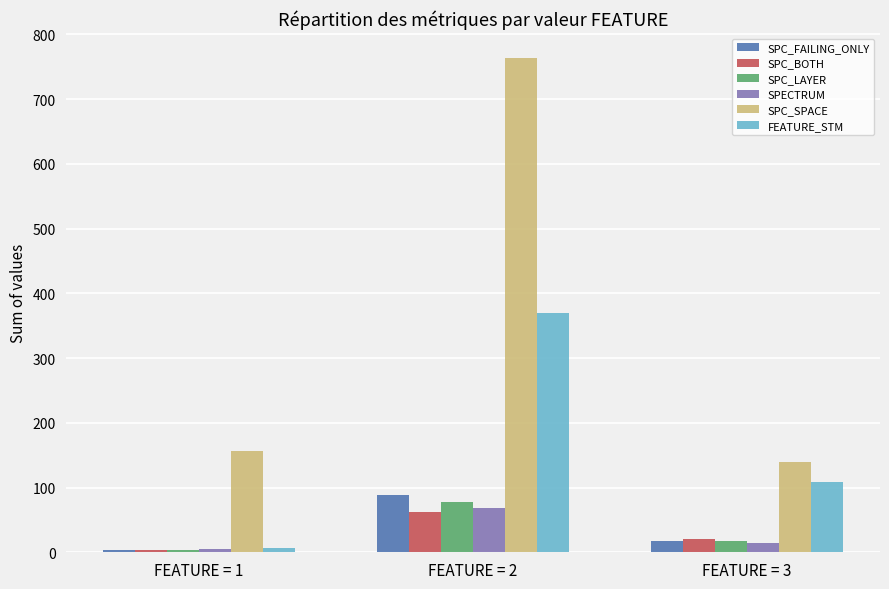

At which category is the sum across all series the highest?

FEATURE = 2